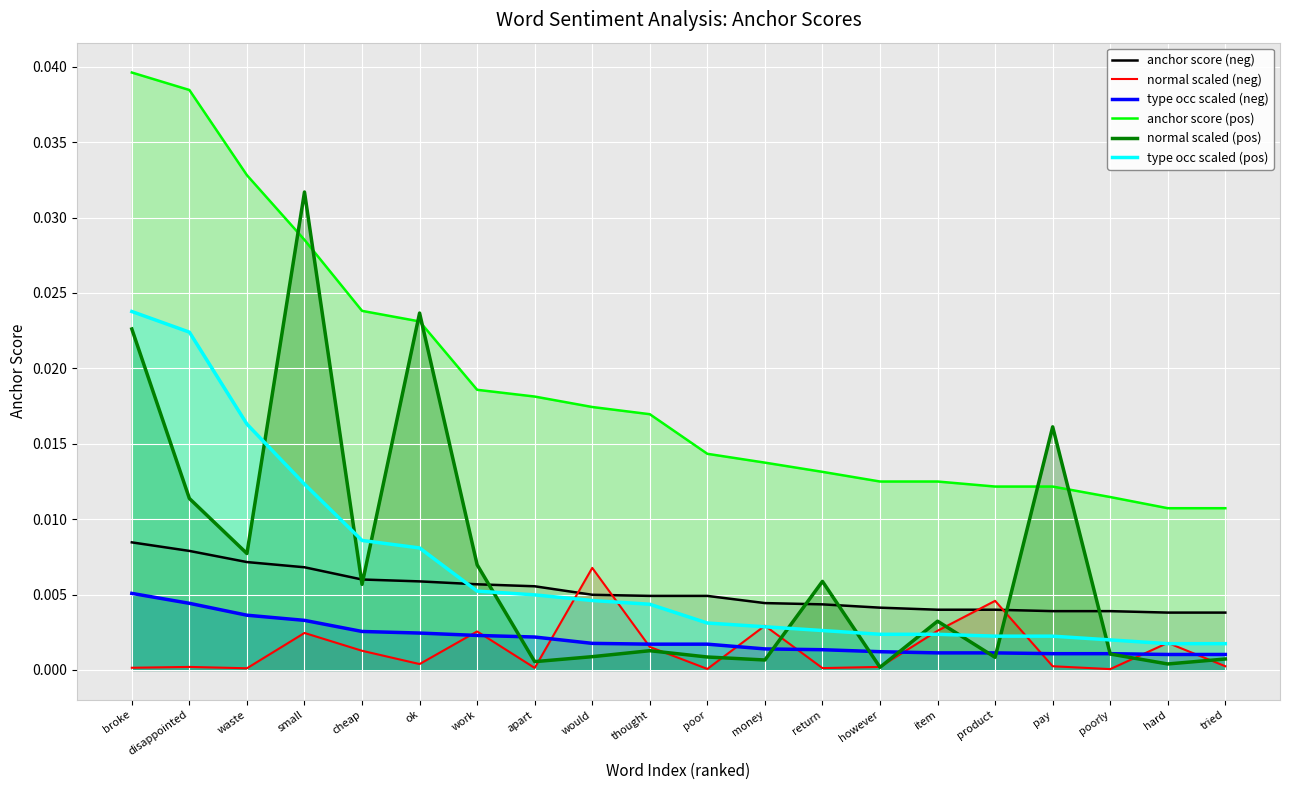

In normal scaled (pos), how many points are lower than both neighbors (excluding endpoints)?

7